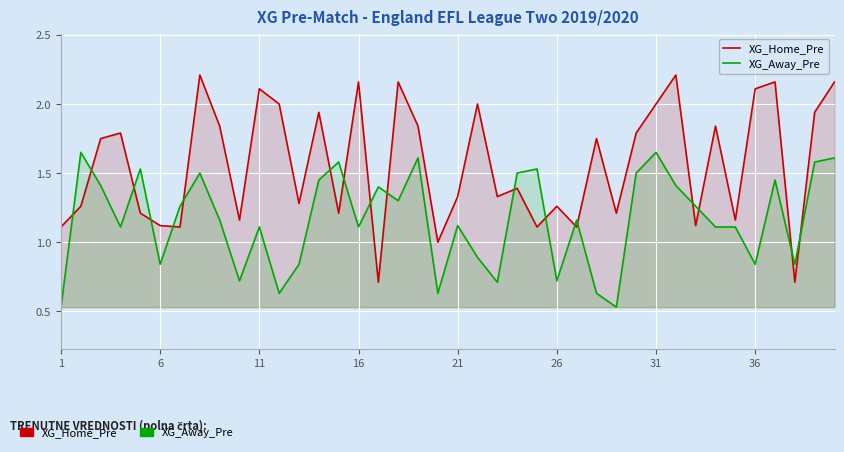

How many interior local peaks does the XG_Away_Pre series have?

12